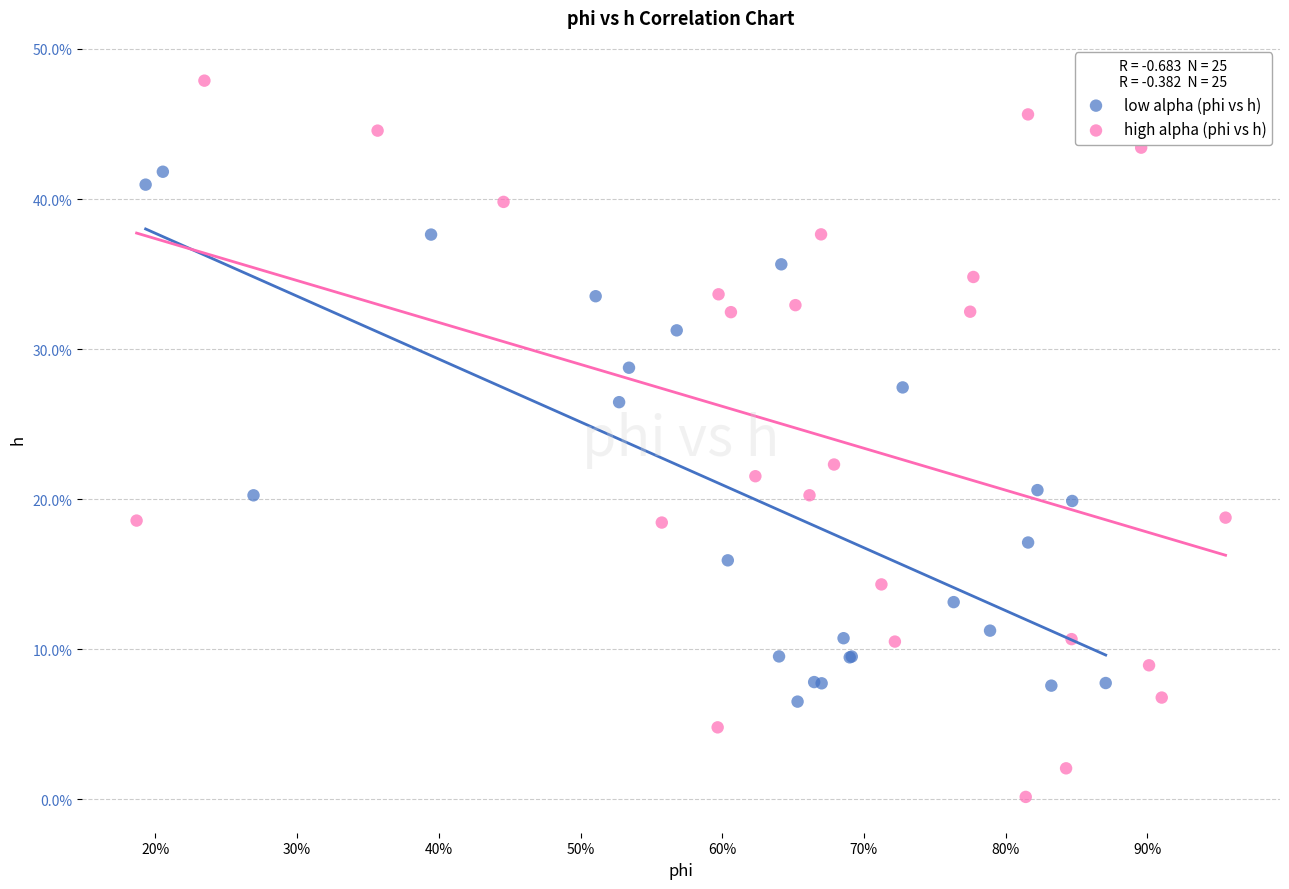

Which series reaches the maximum Y coordinate?

high alpha (phi vs h)